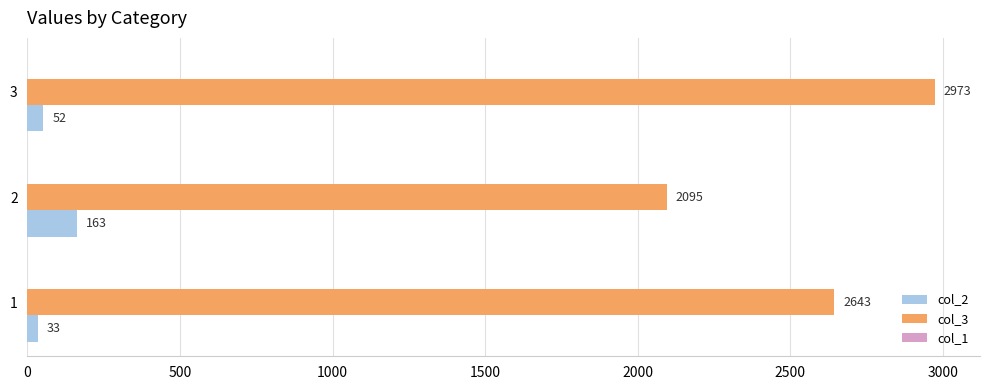

How many col_3 values are between 2095 and 2973?

3